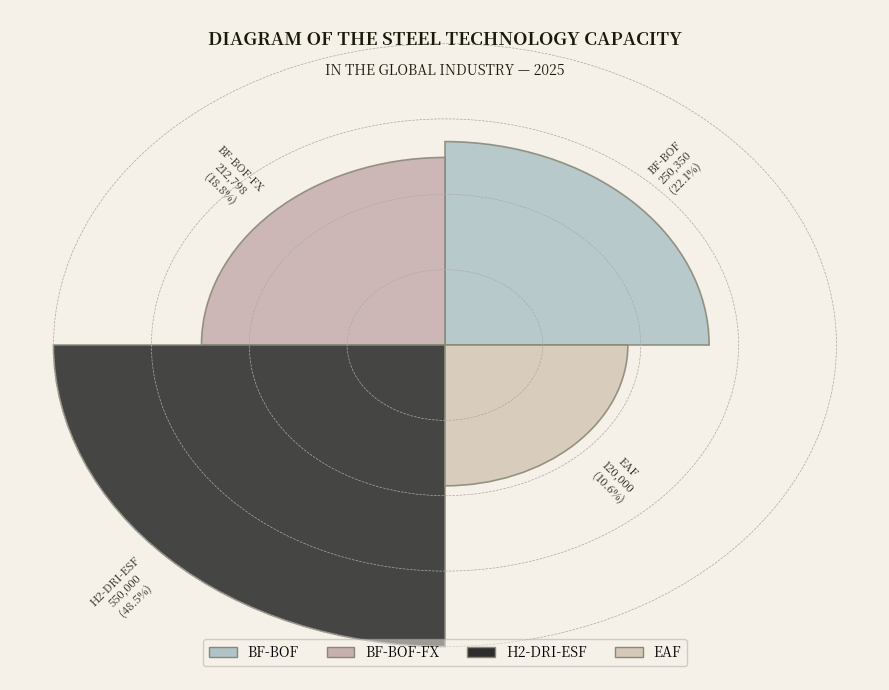

Count the number of slices in the pie.

4